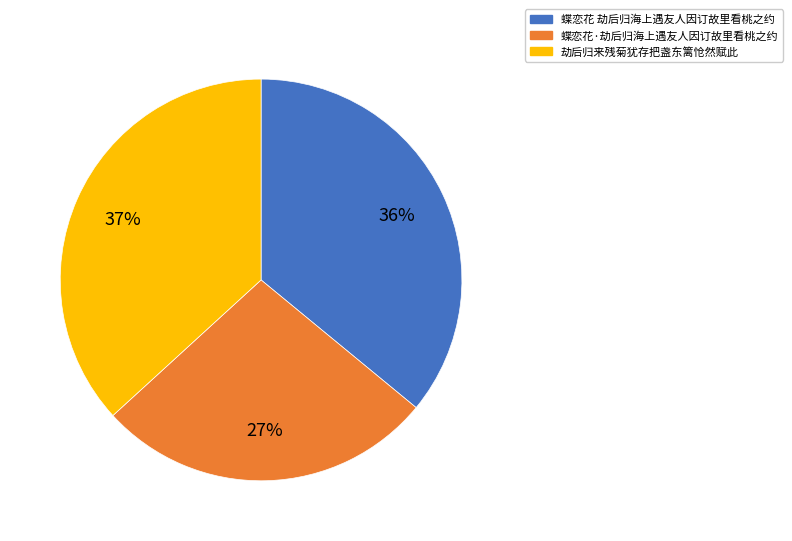

Is 蝶恋花·劫后归海上遇友人因订故里看桃之约 the majority of the pie?

No